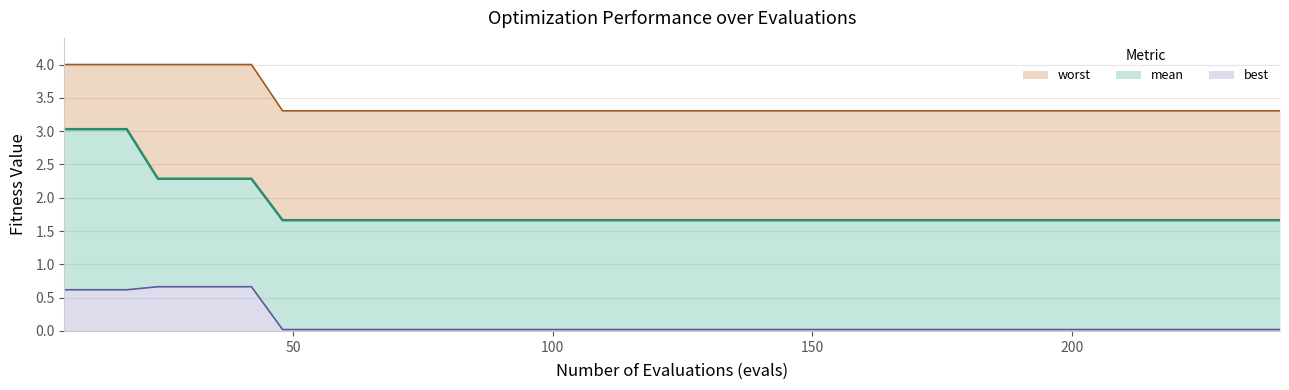

At which category does the chart reach its minimum across all series?

48